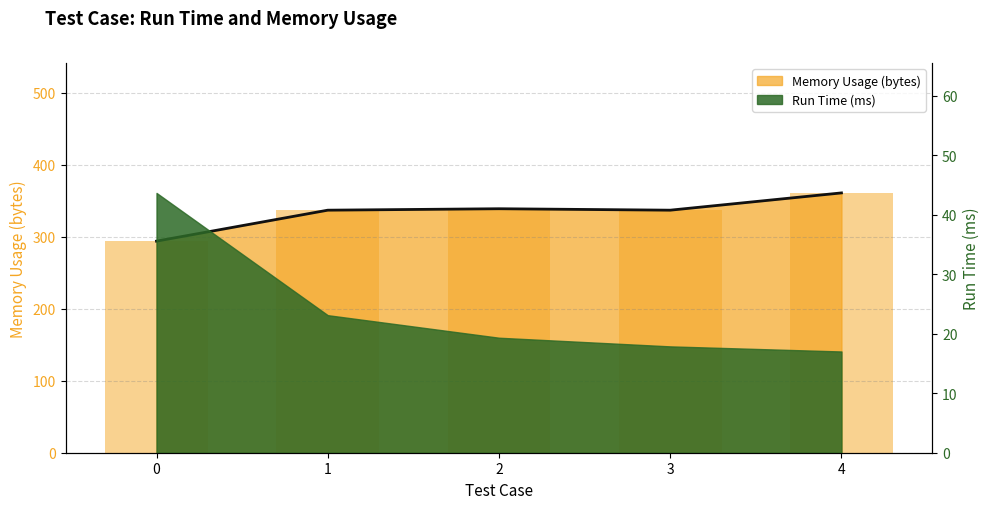

At which label is the value closest to 327?

1